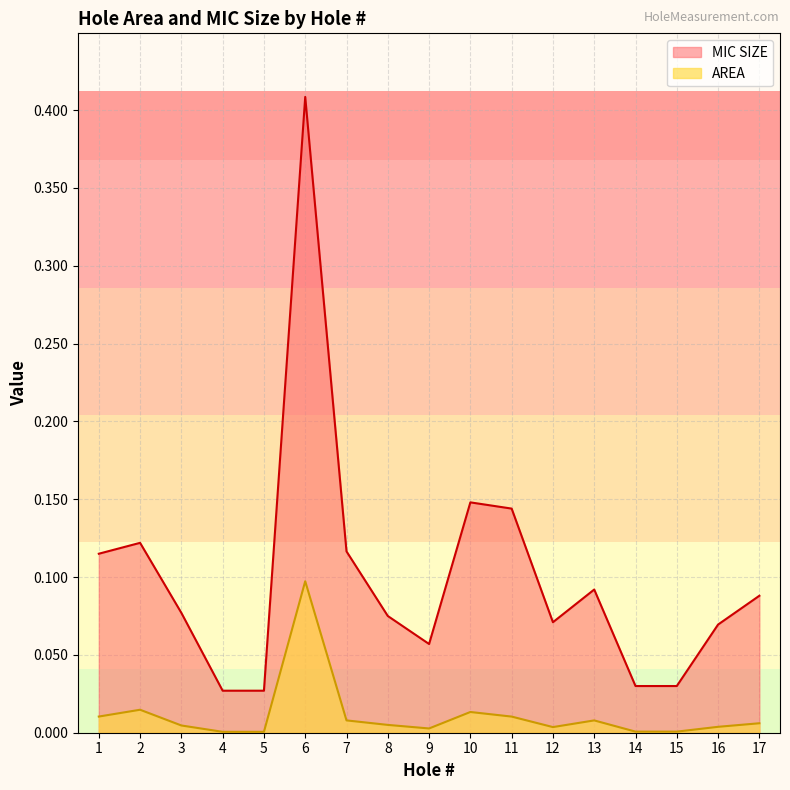

Reading right to left, transcribe all the data shown in this chart.

AREA: 17=0.0	16=0.0	15=0.0	14=0.0	13=0.0	12=0.0	11=0.0	10=0.0	9=0.0	8=0.0	7=0.0	6=0.1	5=0.0	4=0.0	3=0.0	2=0.0	1=0.0
MIC SIZE: 17=0.1	16=0.1	15=0.0	14=0.0	13=0.1	12=0.1	11=0.1	10=0.1	9=0.1	8=0.1	7=0.1	6=0.4	5=0.0	4=0.0	3=0.1	2=0.1	1=0.1